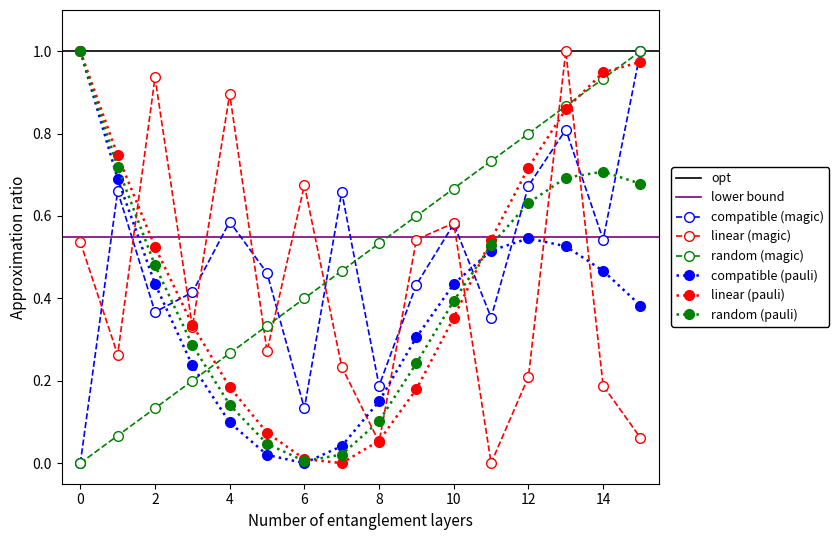

At which label is dy closest to 0?

7